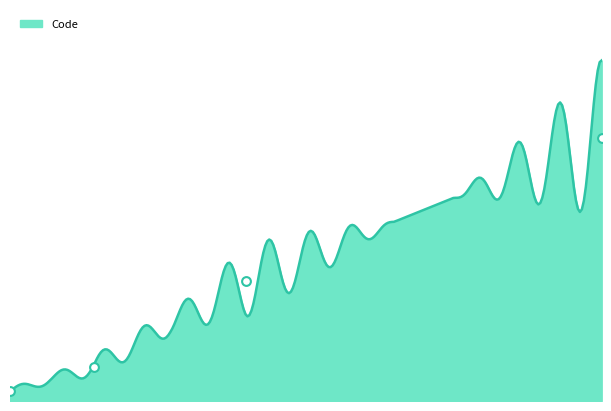

Which series has the largest total across all categories?

Code